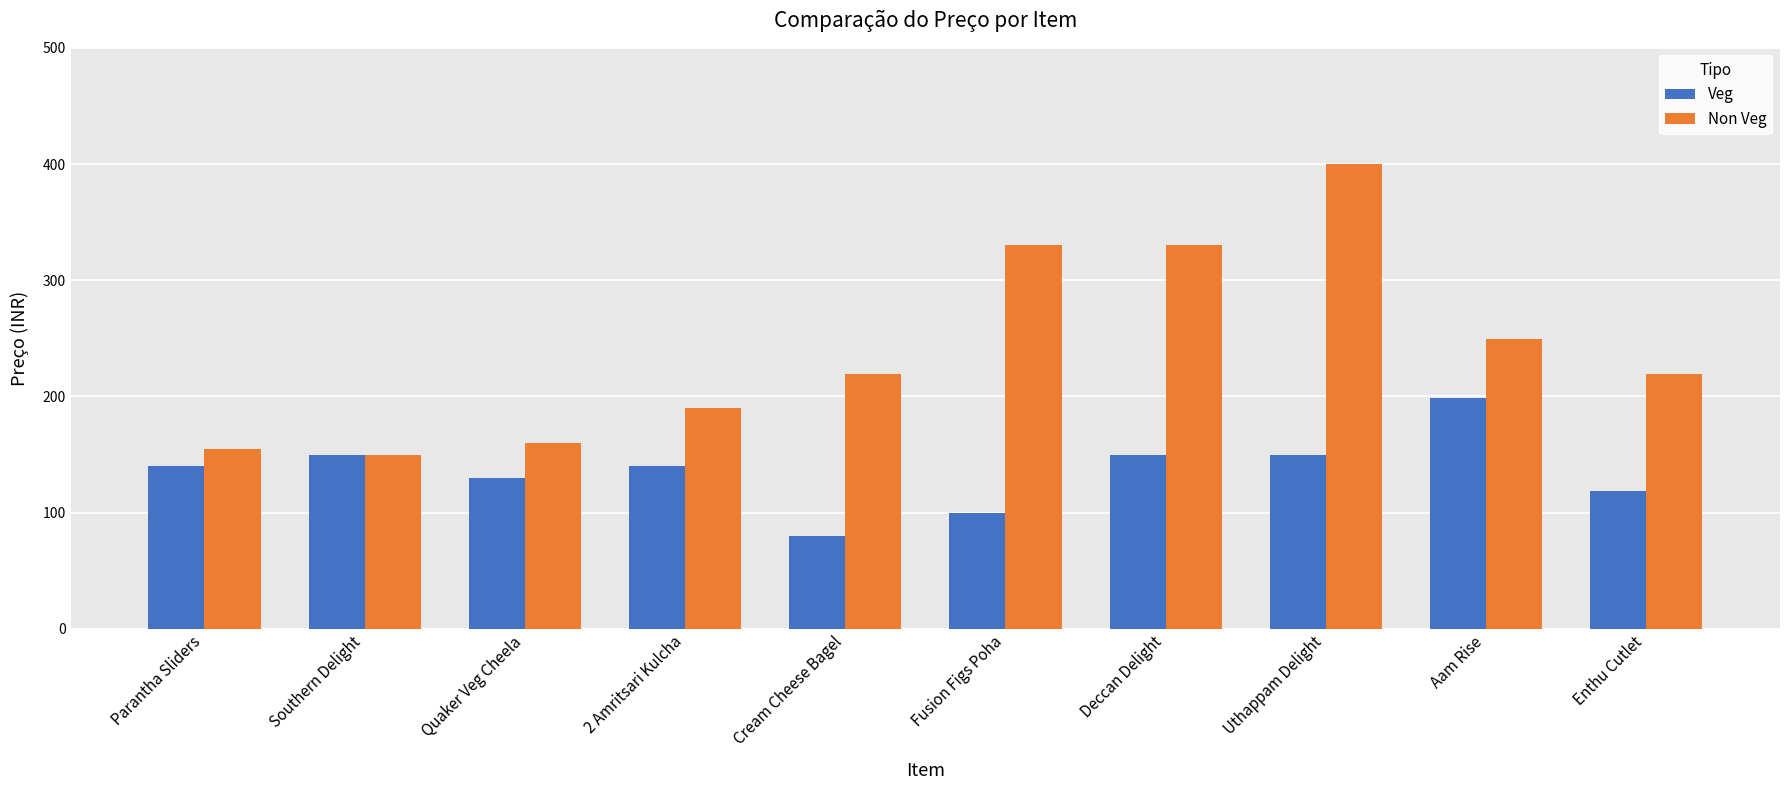

List the series in order of their peak value, lowest first.

Veg, Non Veg